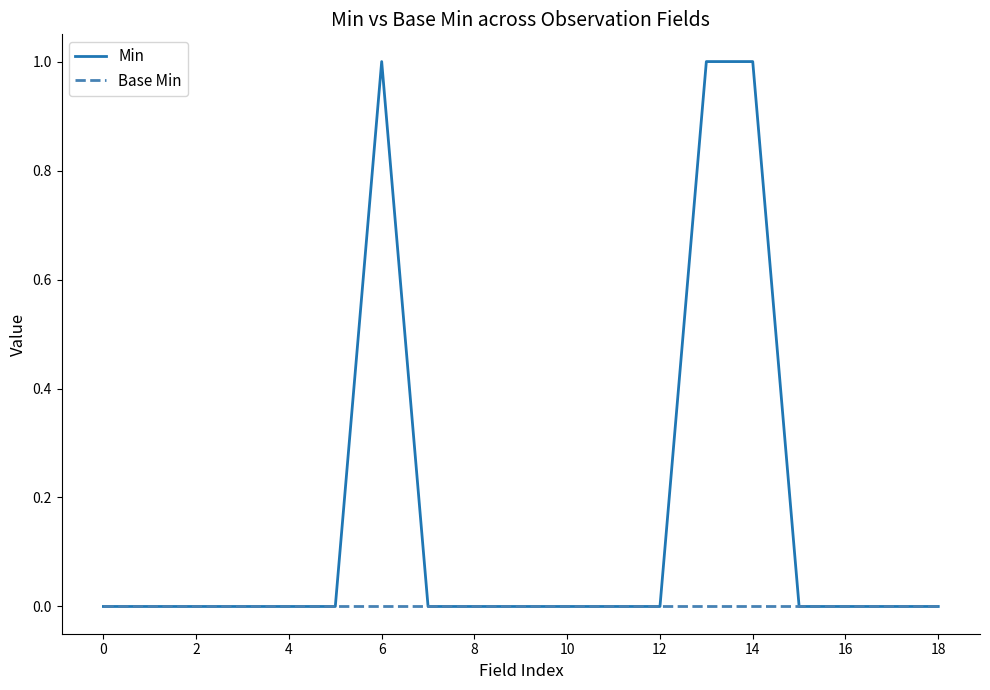

Count the number of data series in this chart.

2